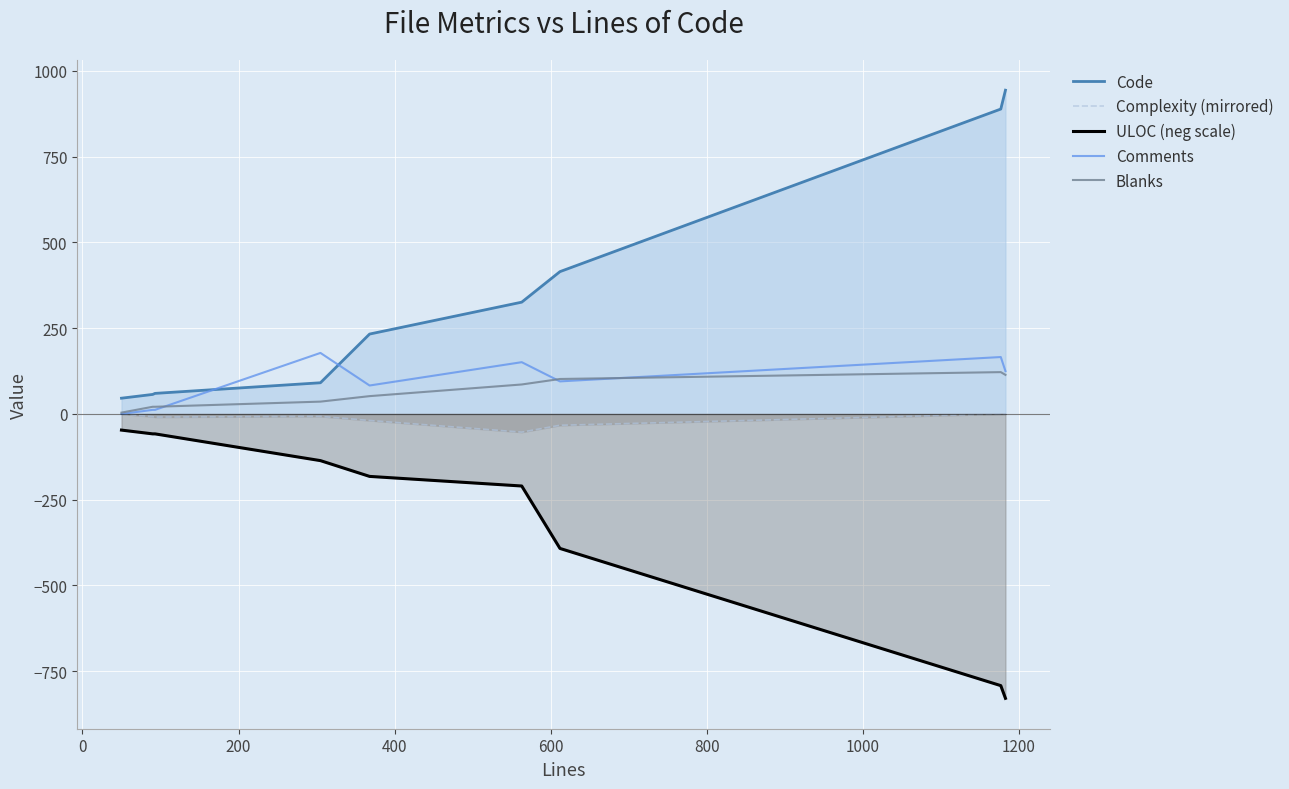

Which series has the largest total across all categories?

Code